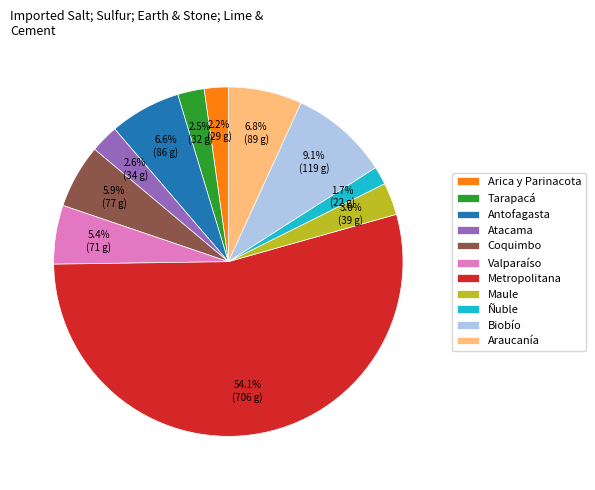

To the nearest percent, what is the average slice percentage?

9%